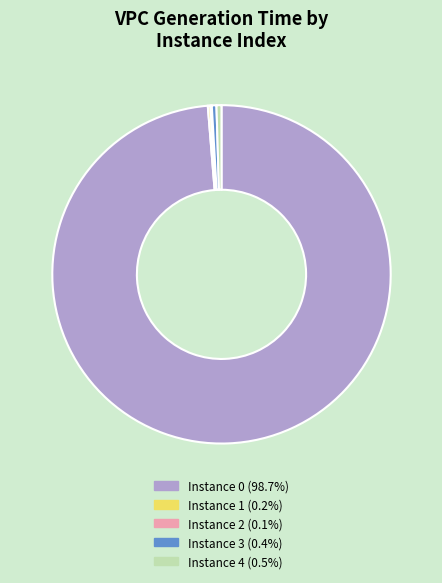

Is Instance 0 (98.7%) the majority of the pie?

Yes